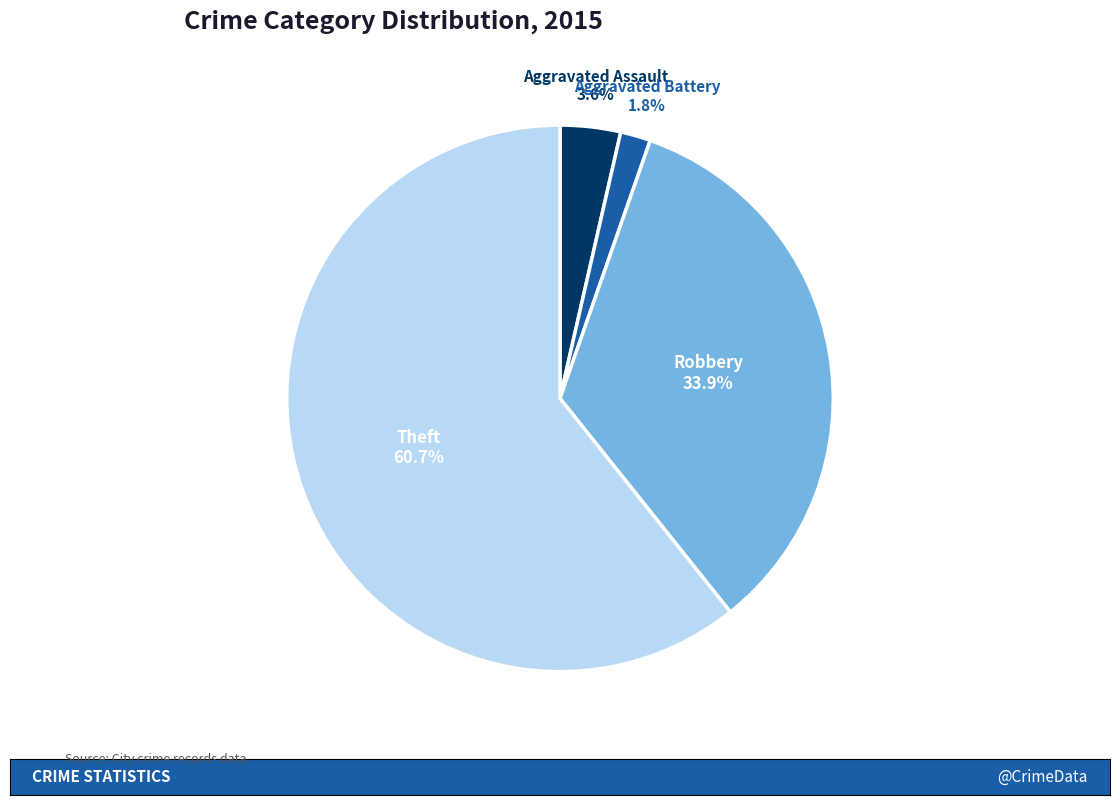

To the nearest percent, what is the combined percentage of Robbery and Theft?

95%